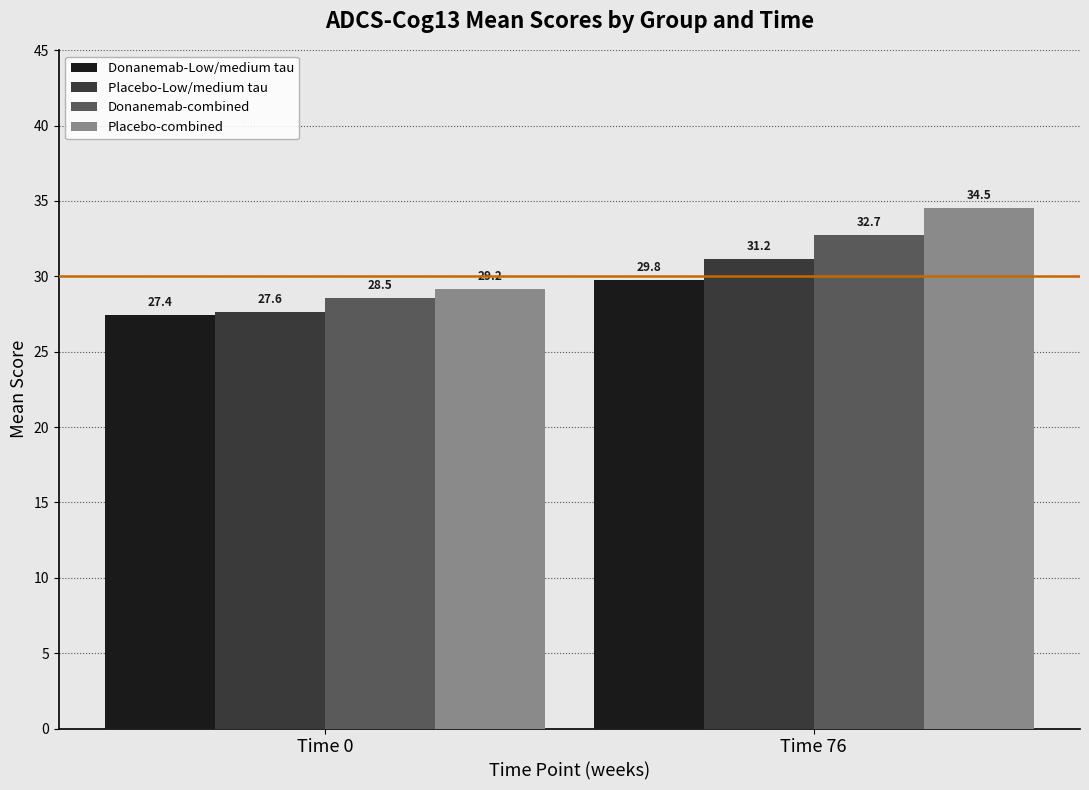

What is the lowest value of the Placebo-combined series?

29.2